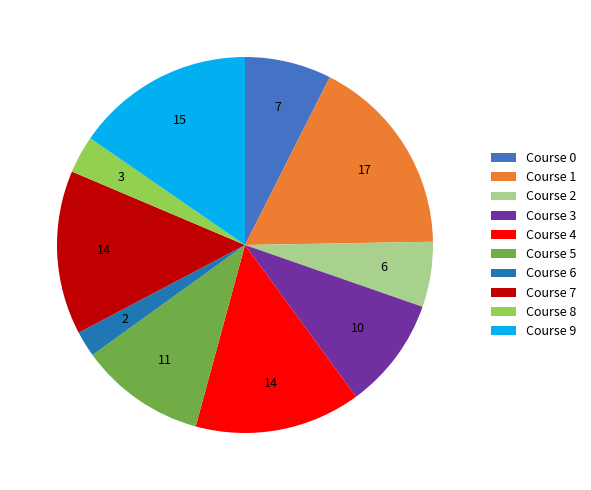

Which slice is the largest?

Course 1